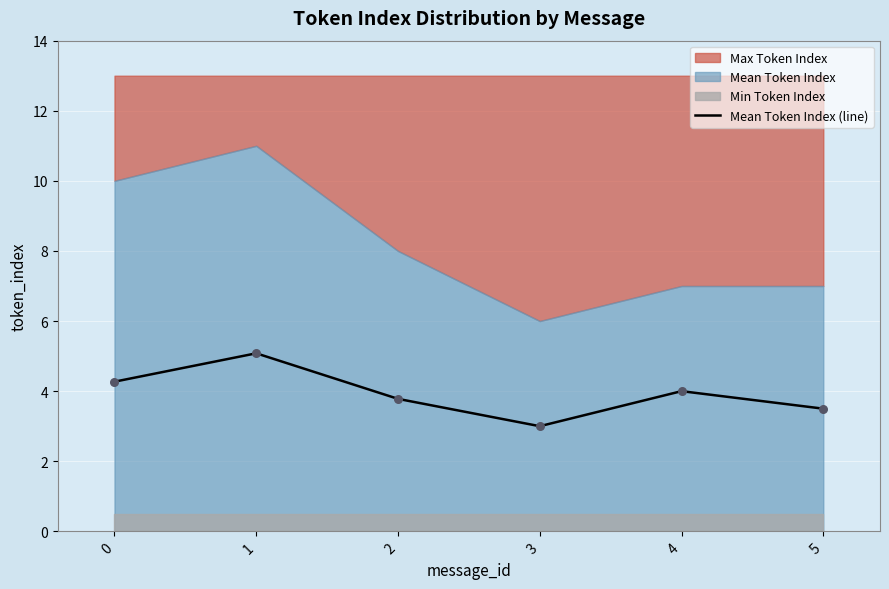

What is the change in value from 0 to 3?

-1.3